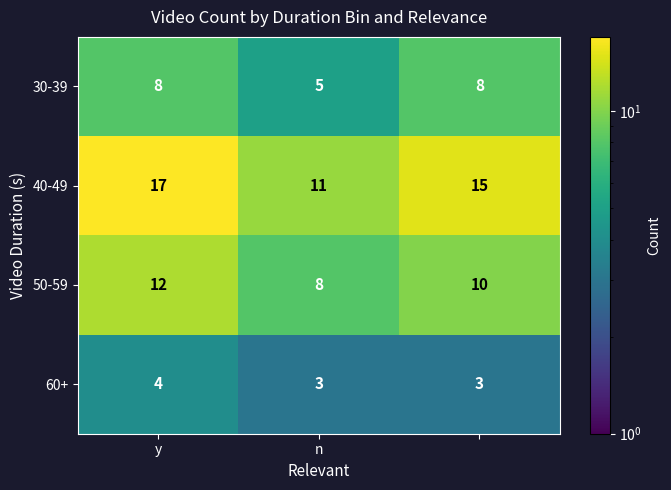

At how many categories does at least one series exceed 9?

3